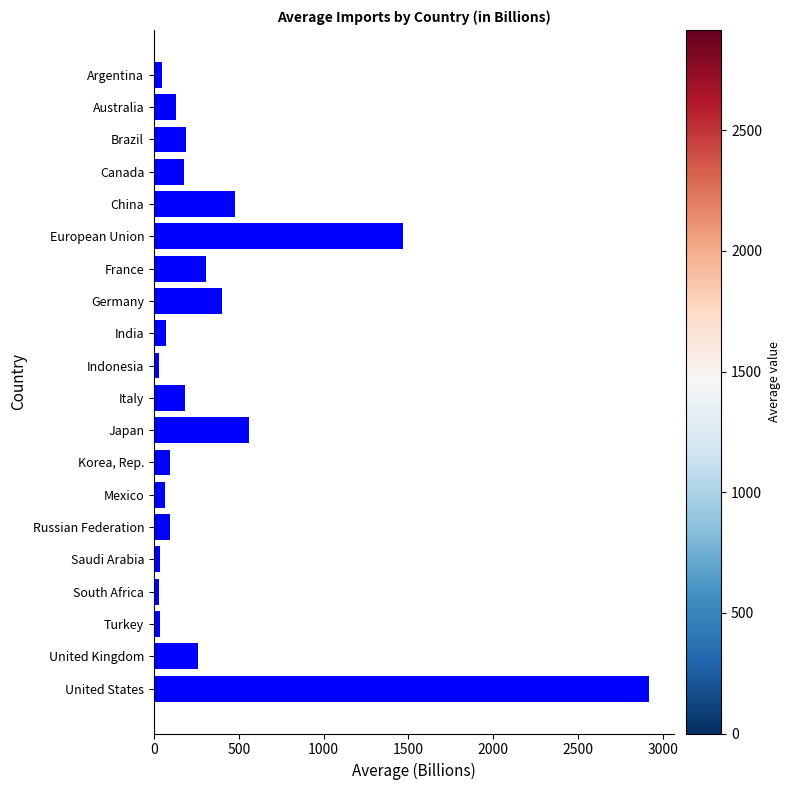

Where is the data nearest to the value 1471?

European Union